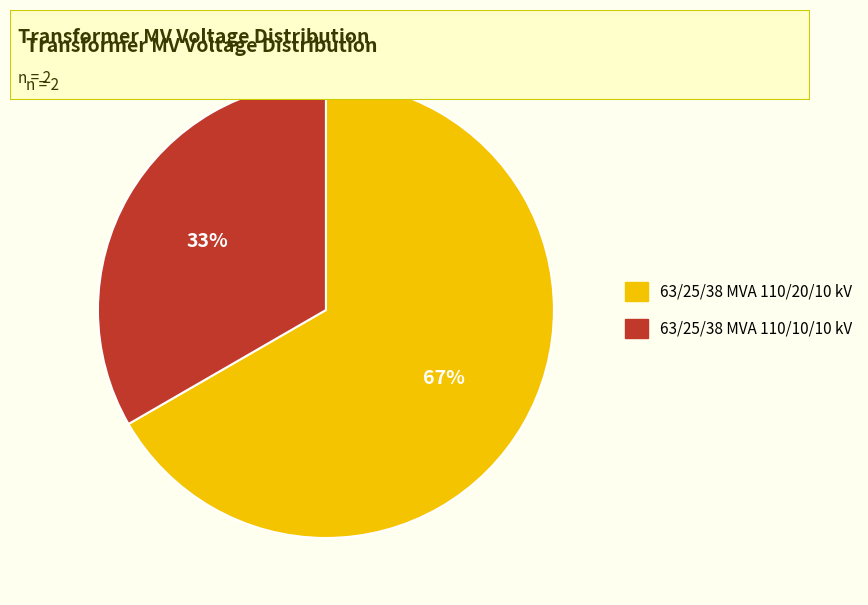

The 63/25/38 MVA 110/10/10 kV slice represents 18% of the pie. True or false?

False